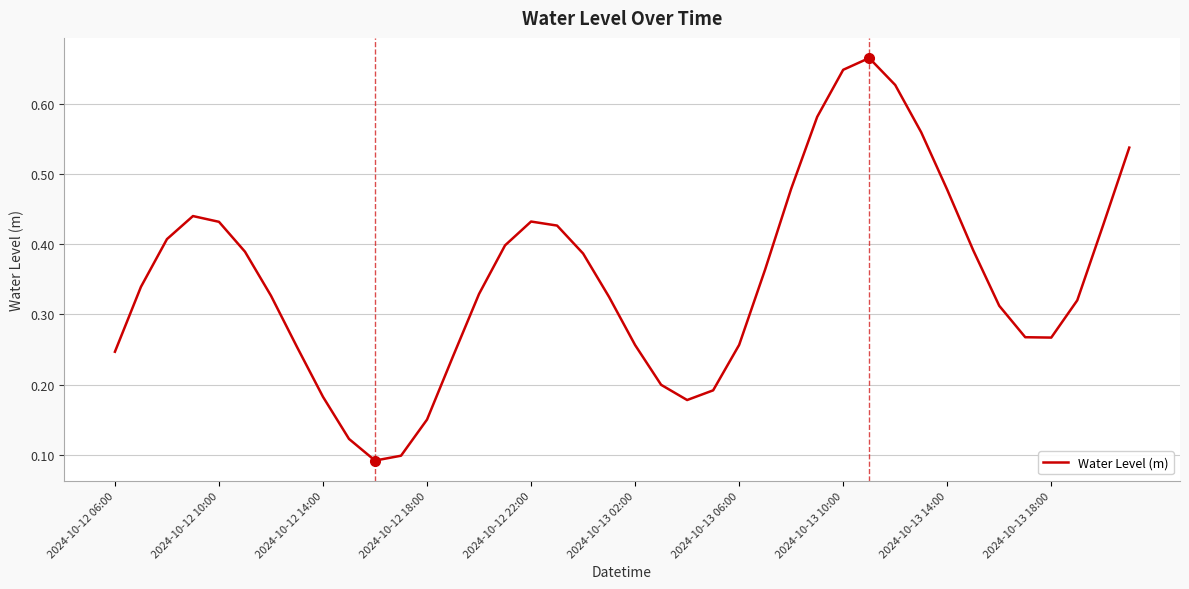

Where is the data nearest to the value 0?

10